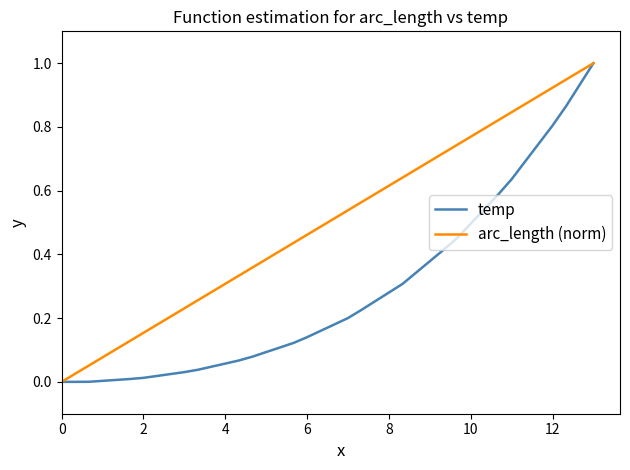

List the series in order of their overall mean, highest first.

arc_length (norm), temp